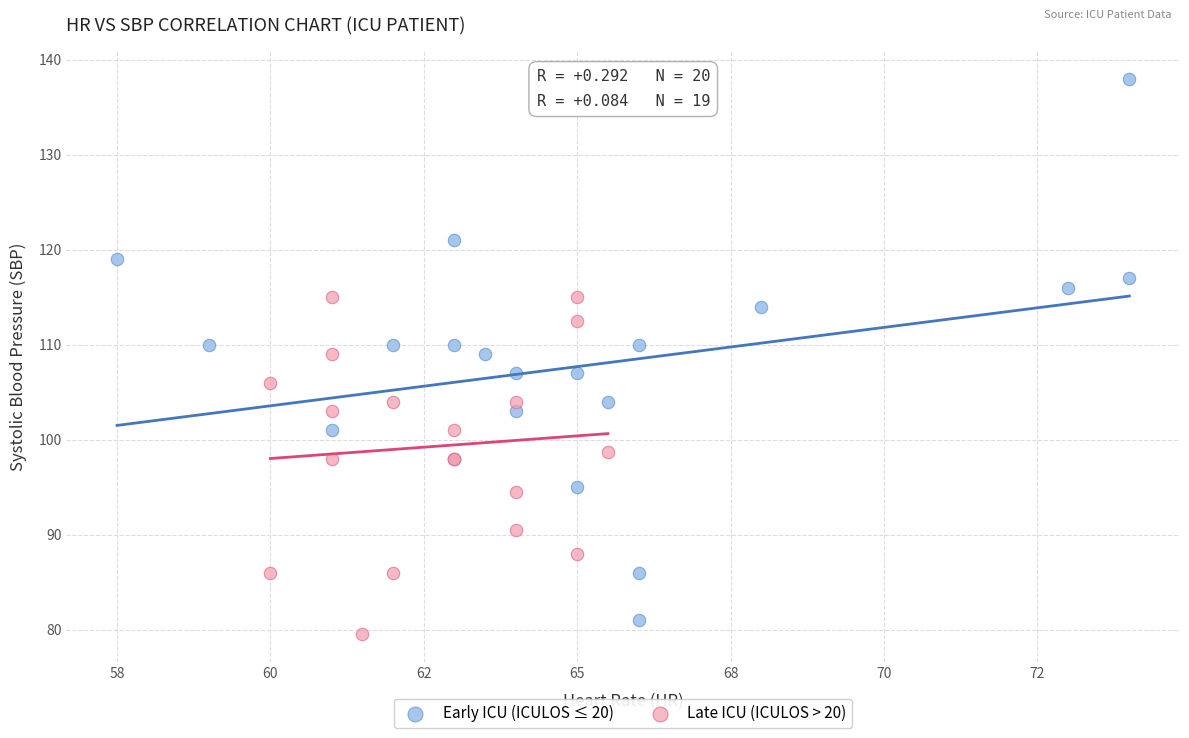

Which series has the widest spread of Y values?

Early ICU (ICULOS ≤ 20)